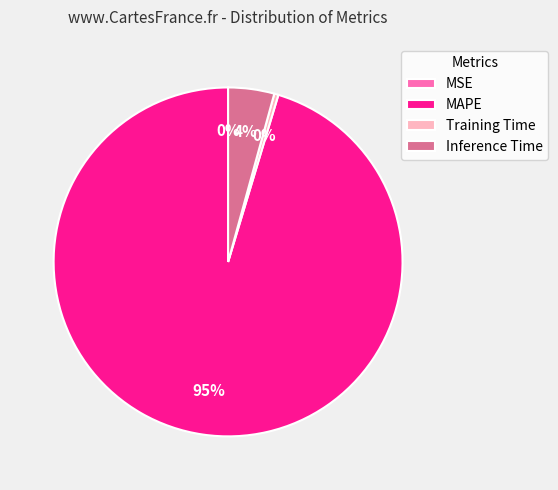

To the nearest percent, what is the average slice percentage?

25%